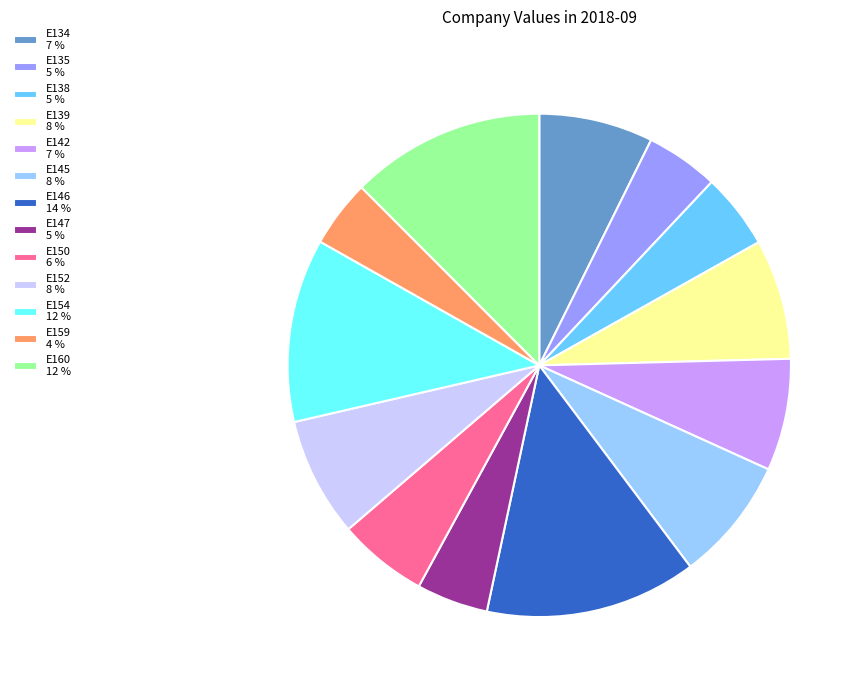

Does any single category account for the majority?

No